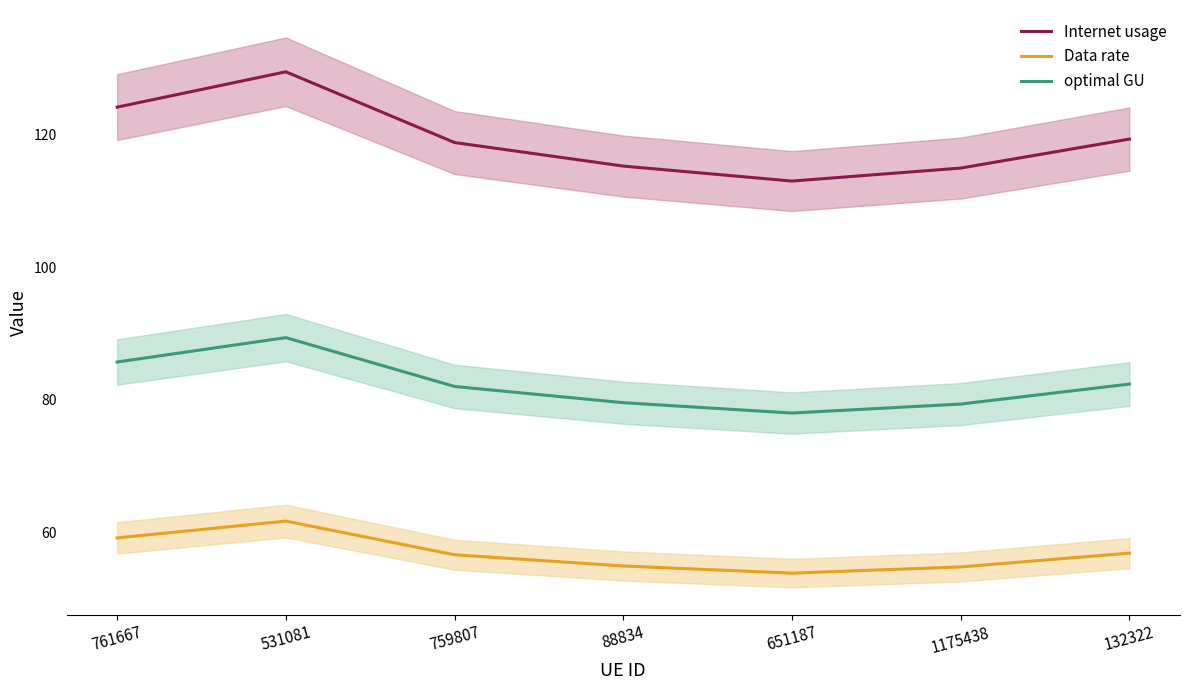

List the labels in order of Data rate value, smallest first.

651187, 1175438, 88834, 759807, 132322, 761667, 531081